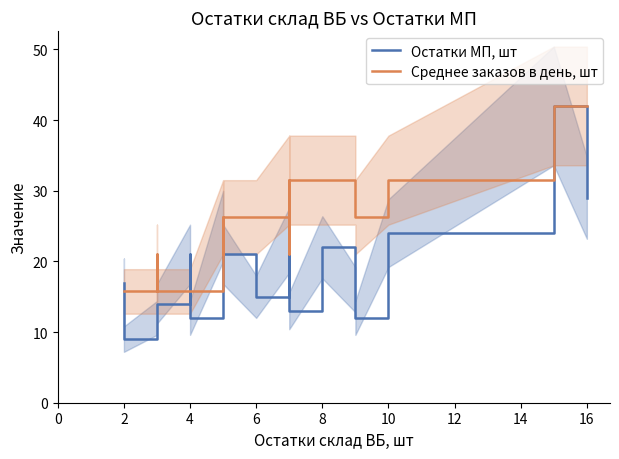

What is the sum of all Среднее заказов в день, шт values?

504.0